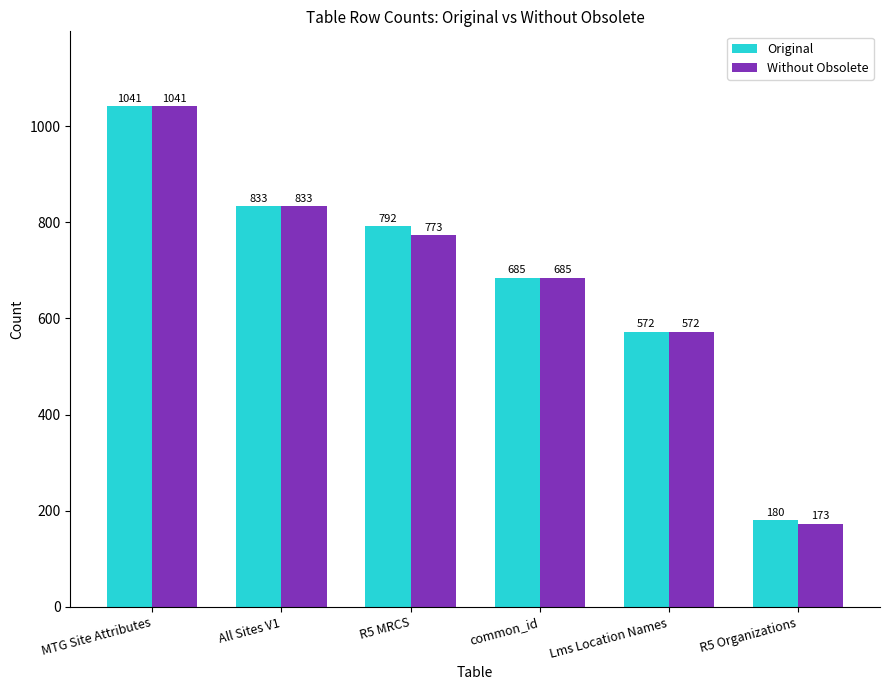

List the labels in order of Without Obsolete value, largest first.

MTG Site Attributes, All Sites V1, R5 MRCS, common_id, Lms Location Names, R5 Organizations